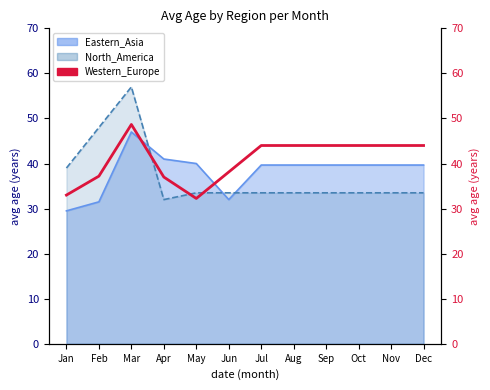

How many points are lower than both their immediate neighbors (excluding endpoints)?

1